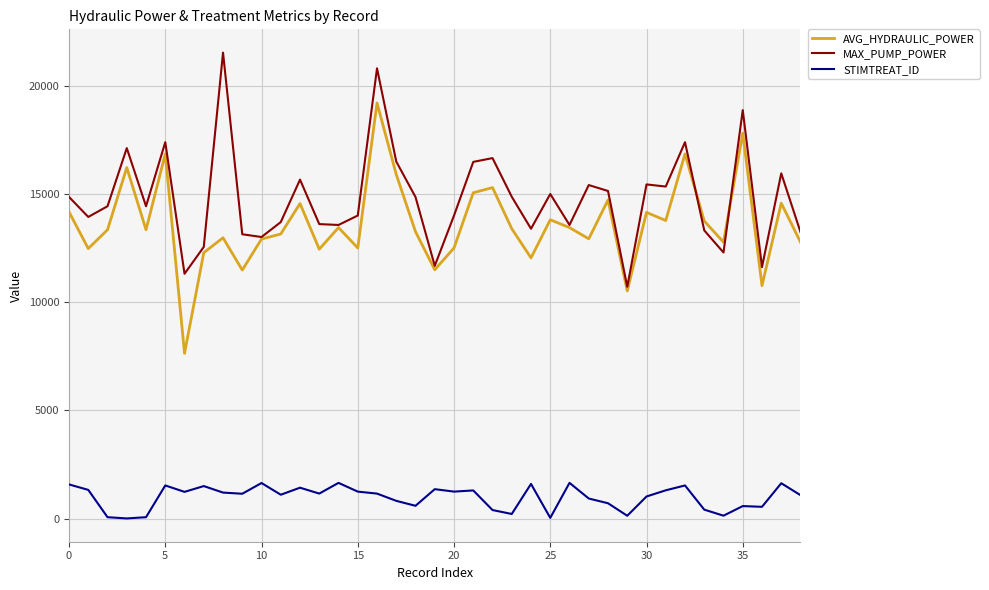

How many values in the MAX_PUMP_POWER series are below 14440?

18